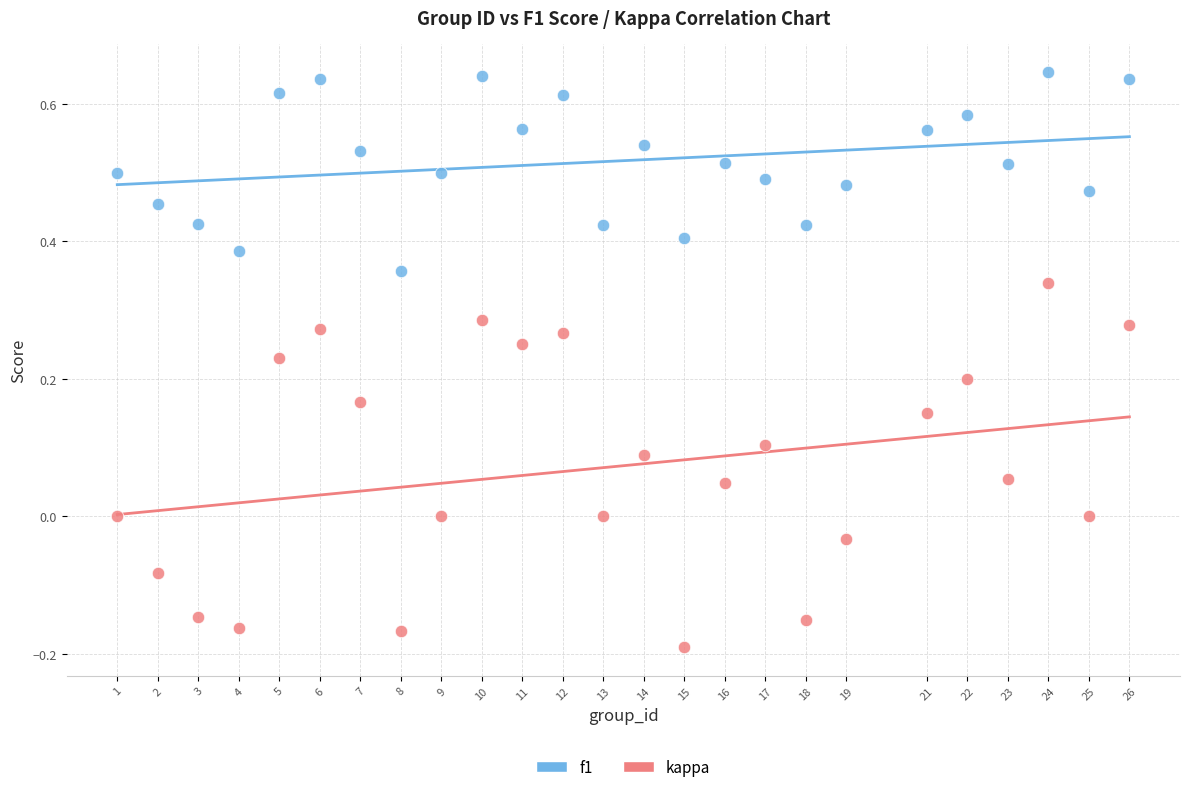

Which series contains the lowest Y value?

kappa